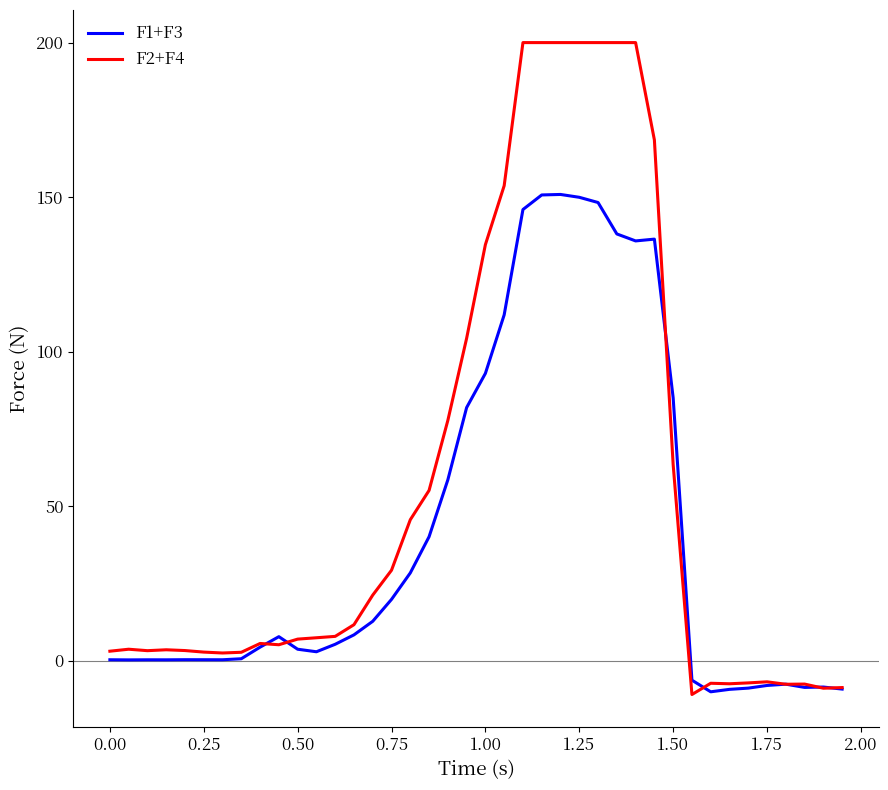

Rank the series by their maximum value, from lowest to highest.

F1+F3, F2+F4